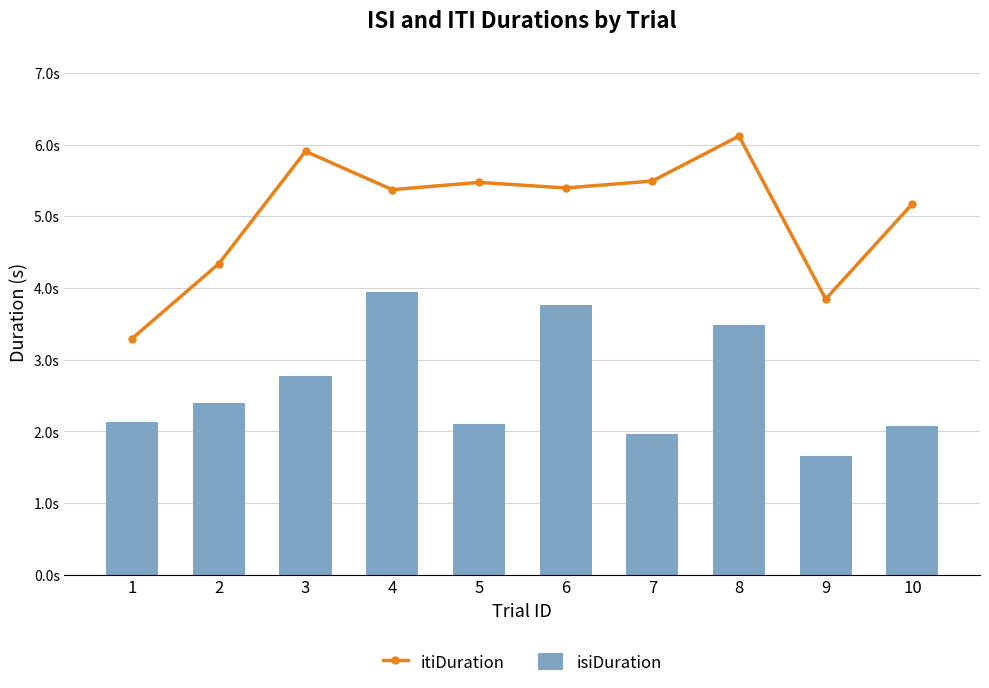

Between 3 and 7, which is larger?

3